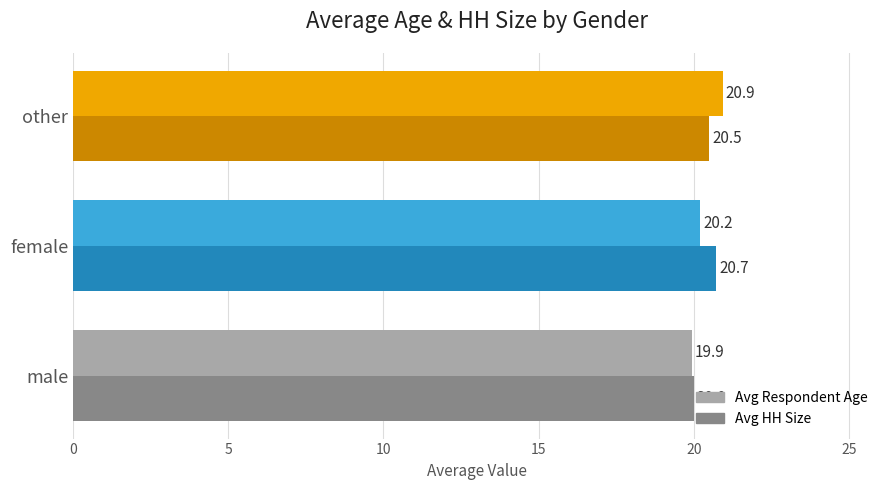

Which series has the largest total across all categories?

Avg HH Size